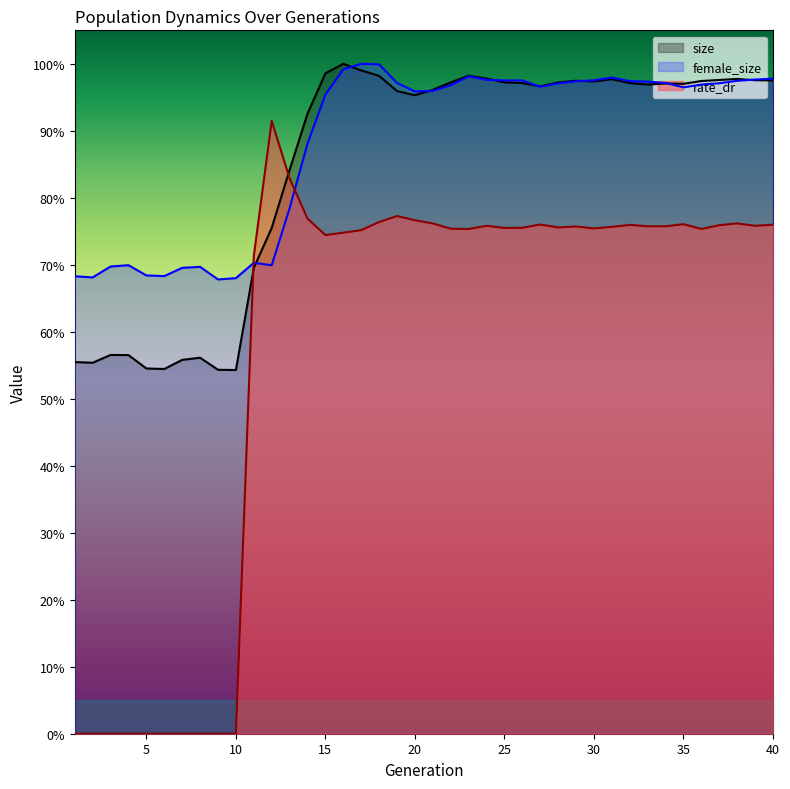

Reading right to left, transcribe all the data shown in this chart.

size: 40=1.0	39=1.0	38=1.0	37=1.0	36=1.0	35=1.0	34=1.0	33=1.0	32=1.0	31=1.0	30=1.0	29=1.0	28=1.0	27=1.0	26=1.0	25=1.0	24=1.0	23=1.0	22=1.0	21=1.0	20=1.0	19=1.0	18=1.0	17=1.0	16=1.0	15=1.0	14=0.9	13=0.8	12=0.8	11=0.7	10=0.5	9=0.5	8=0.6	7=0.6	6=0.5	5=0.5	4=0.6	3=0.6	2=0.6	1=0.6
female_size: 40=1.0	39=1.0	38=1.0	37=1.0	36=1.0	35=1.0	34=1.0	33=1.0	32=1.0	31=1.0	30=1.0	29=1.0	28=1.0	27=1.0	26=1.0	25=1.0	24=1.0	23=1.0	22=1.0	21=1.0	20=1.0	19=1.0	18=1.0	17=1.0	16=1.0	15=1.0	14=0.9	13=0.8	12=0.7	11=0.7	10=0.7	9=0.7	8=0.7	7=0.7	6=0.7	5=0.7	4=0.7	3=0.7	2=0.7	1=0.7
rate_dr: 40=0.8	39=0.8	38=0.8	37=0.8	36=0.8	35=0.8	34=0.8	33=0.8	32=0.8	31=0.8	30=0.8	29=0.8	28=0.8	27=0.8	26=0.8	25=0.8	24=0.8	23=0.8	22=0.8	21=0.8	20=0.8	19=0.8	18=0.8	17=0.8	16=0.7	15=0.7	14=0.8	13=0.8	12=0.9	11=0.7	10=0.0	9=0.0	8=0.0	7=0.0	6=0.0	5=0.0	4=0.0	3=0.0	2=0.0	1=0.0